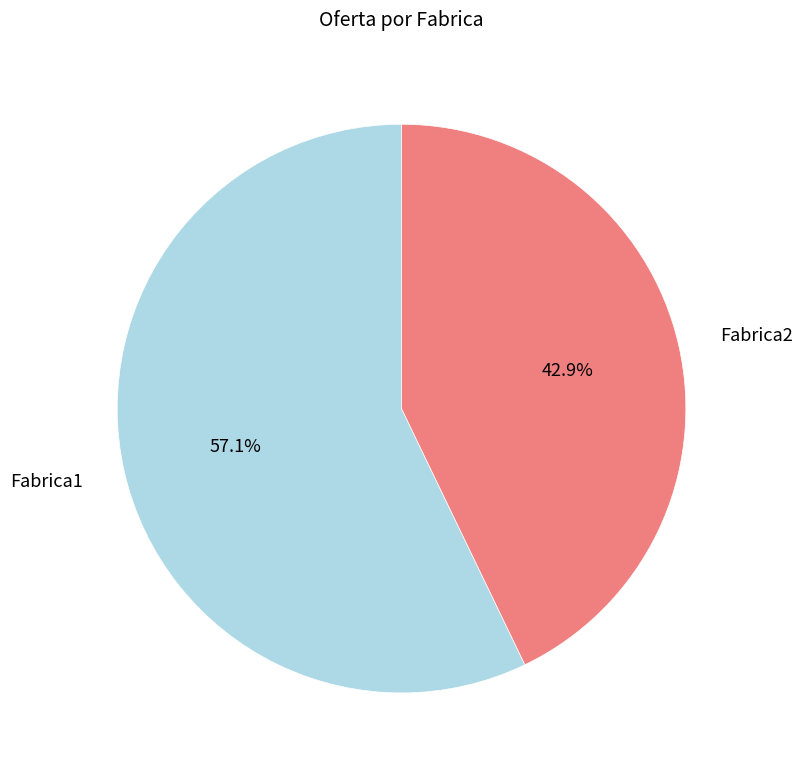

Does any single category account for the majority?

Yes